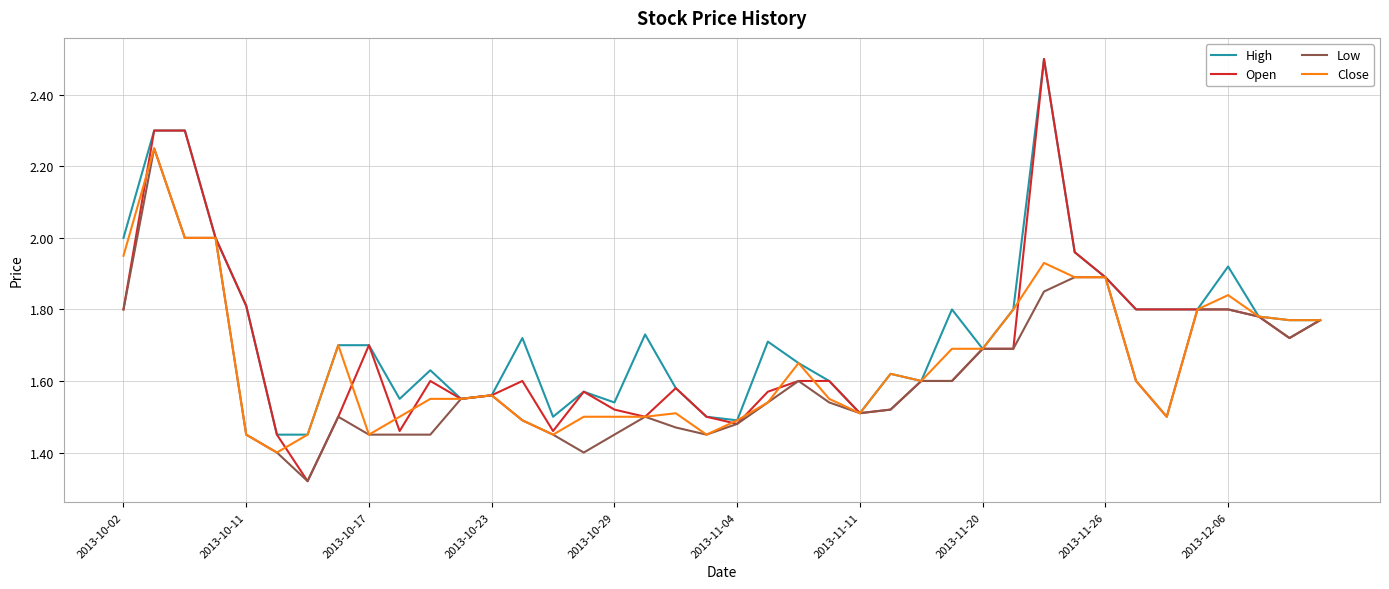

Which series has the widest spread of values?

Open